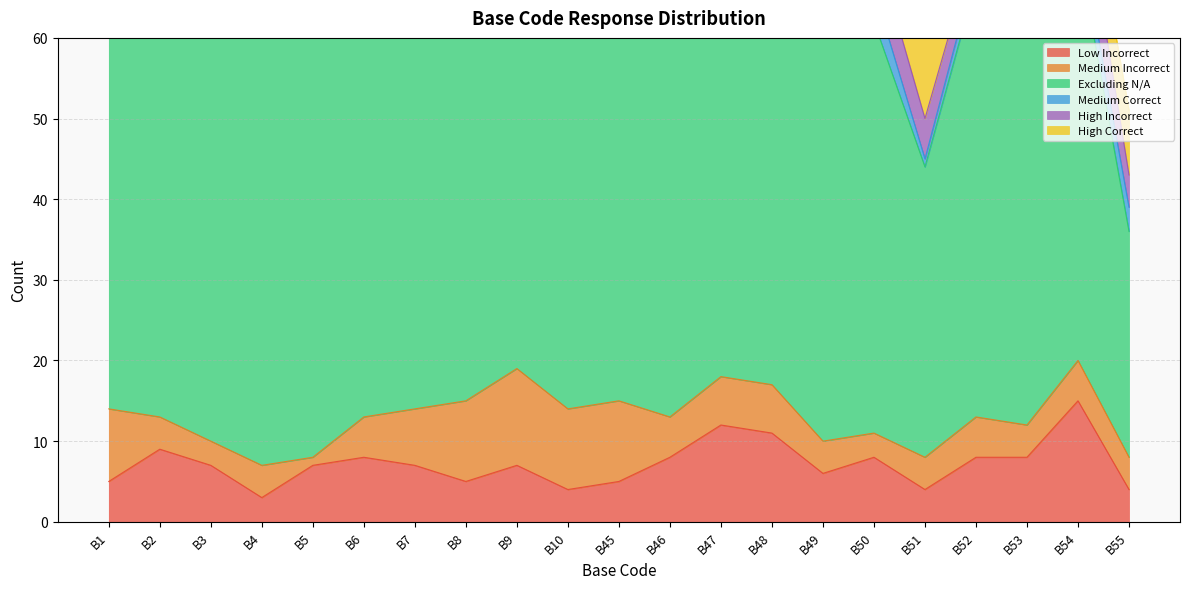

What is the sum of all Low Incorrect values?

151